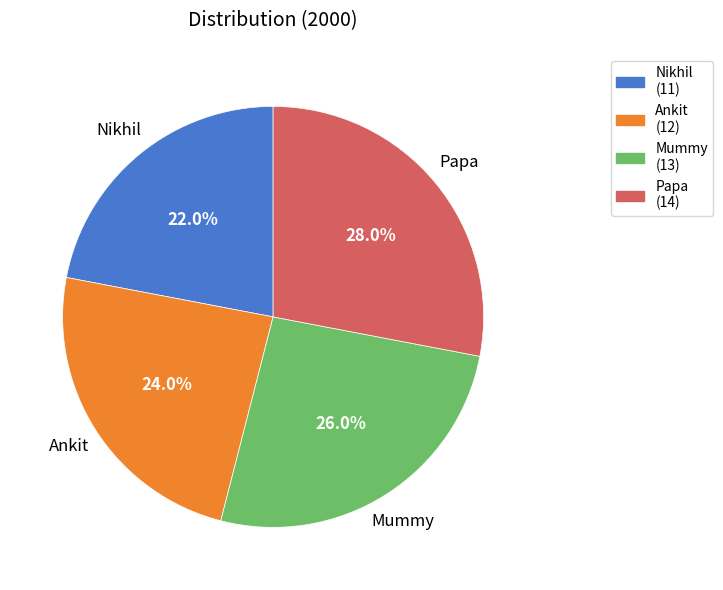

To the nearest percent, what is the combined percentage of Nikhil and Papa?

50%